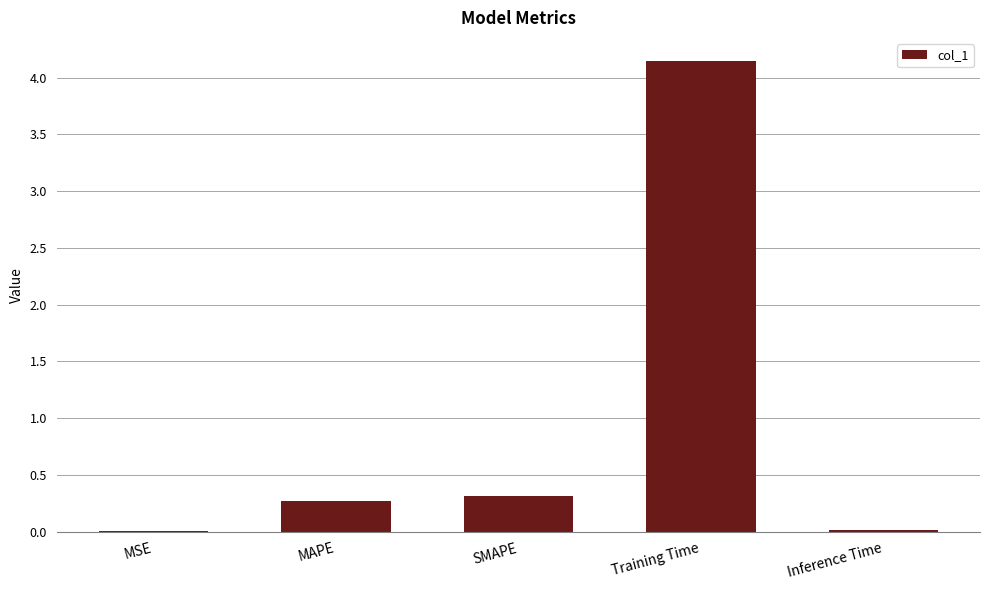

Which category has the highest value across all series?

Training Time